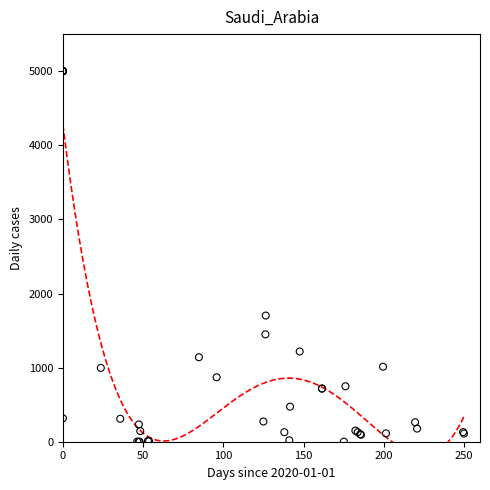

What Y value in the scatter plot is closest to 2500?

1702.2